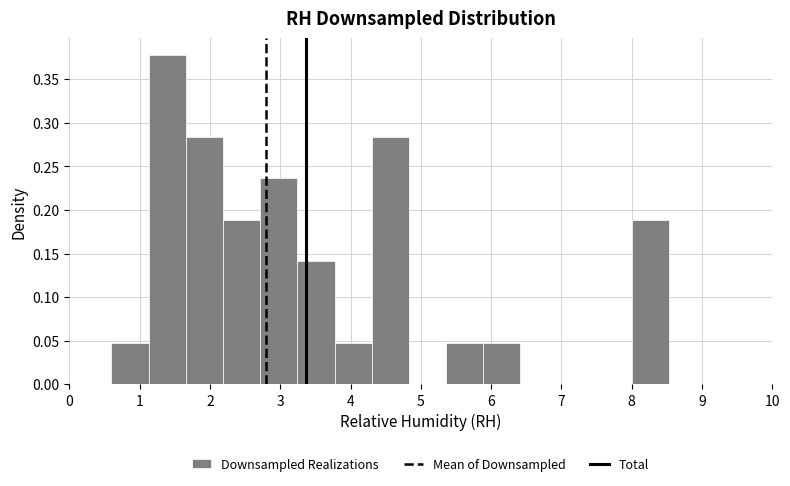

Reading left to right, transcribe this chart: for each bar, give the range it covers on the x-axis and its height. Neither the bar edges nor the heights are printed on the chart, so give them approximately, as read against the axes.

0.6 to 1.1: 0.045
1.1 to 1.7: 0.380
1.7 to 2.2: 0.285
2.2 to 2.7: 0.190
2.7 to 3.2: 0.235
3.2 to 3.8: 0.140
3.8 to 4.3: 0.045
4.3 to 4.8: 0.285
4.8 to 5.4: 0
5.4 to 5.9: 0.045
5.9 to 6.4: 0.045
6.4 to 6.9: 0
6.9 to 7.5: 0
7.5 to 8.0: 0
8.0 to 8.5: 0.190